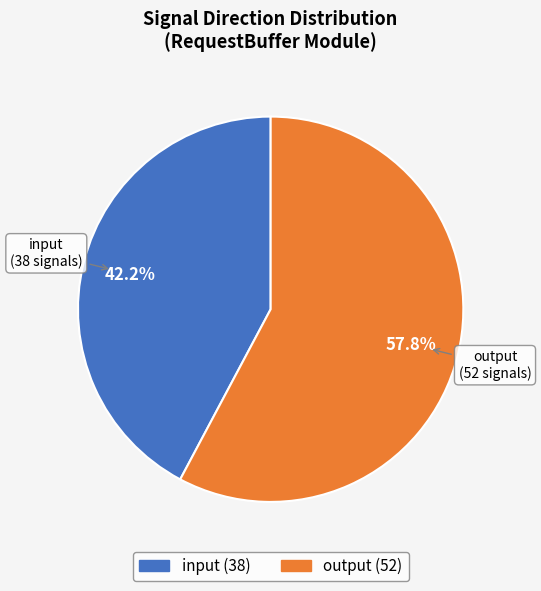

What is the ratio of the value at input to the value at output?

0.7